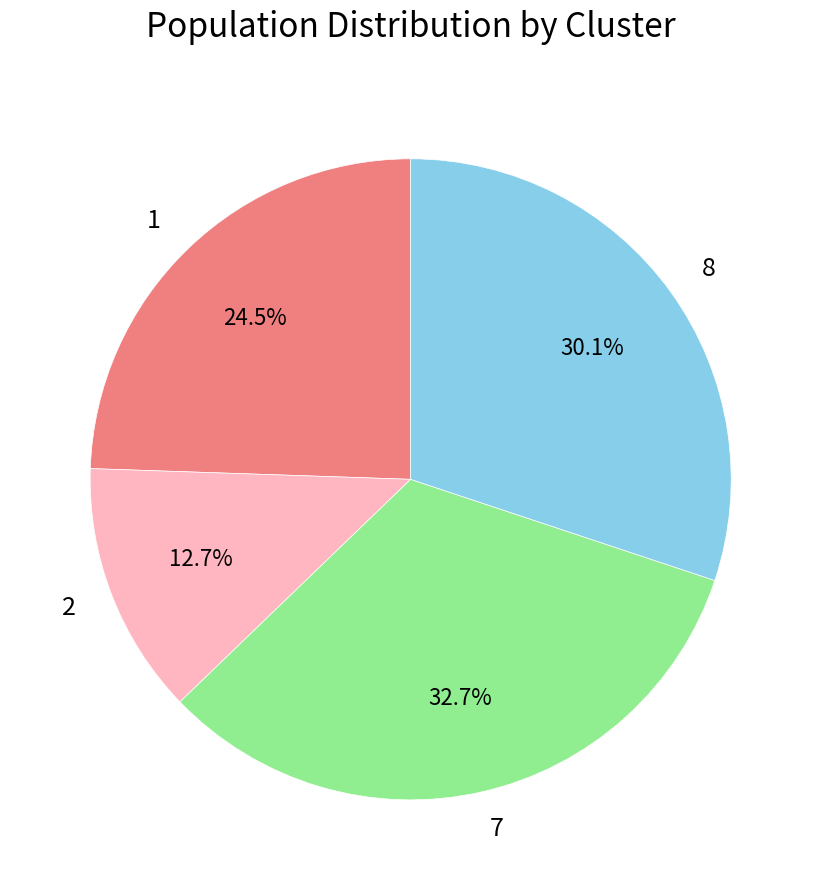

Which slice is the largest?

7